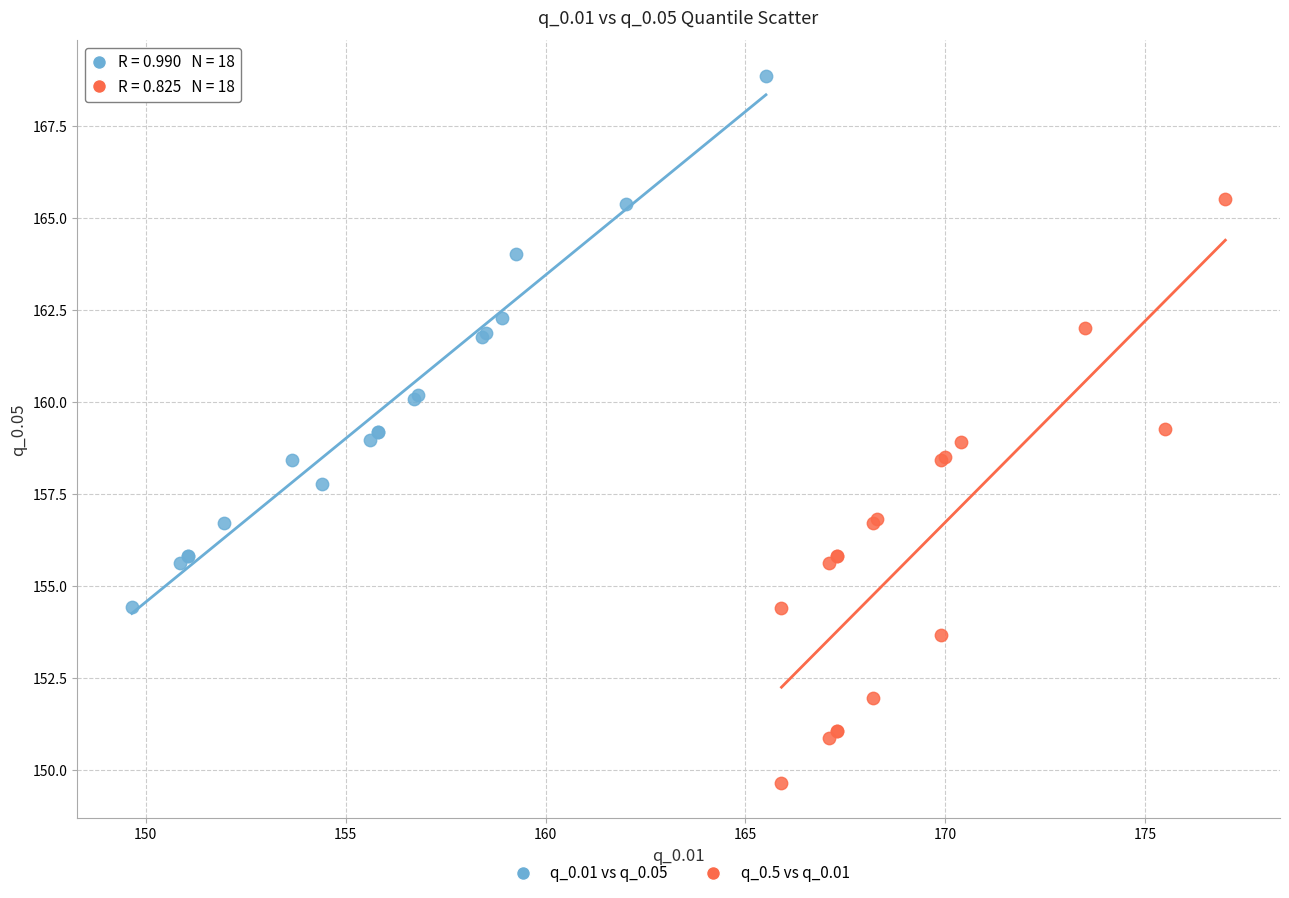

What are all the series names shown in the legend?

q_0.01 vs q_0.05, q_0.5 vs q_0.01